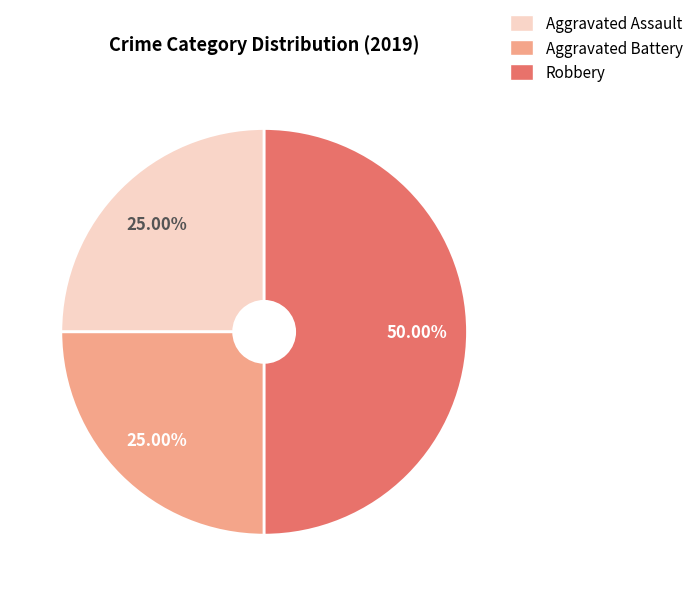

How many segments does this pie chart have?

3